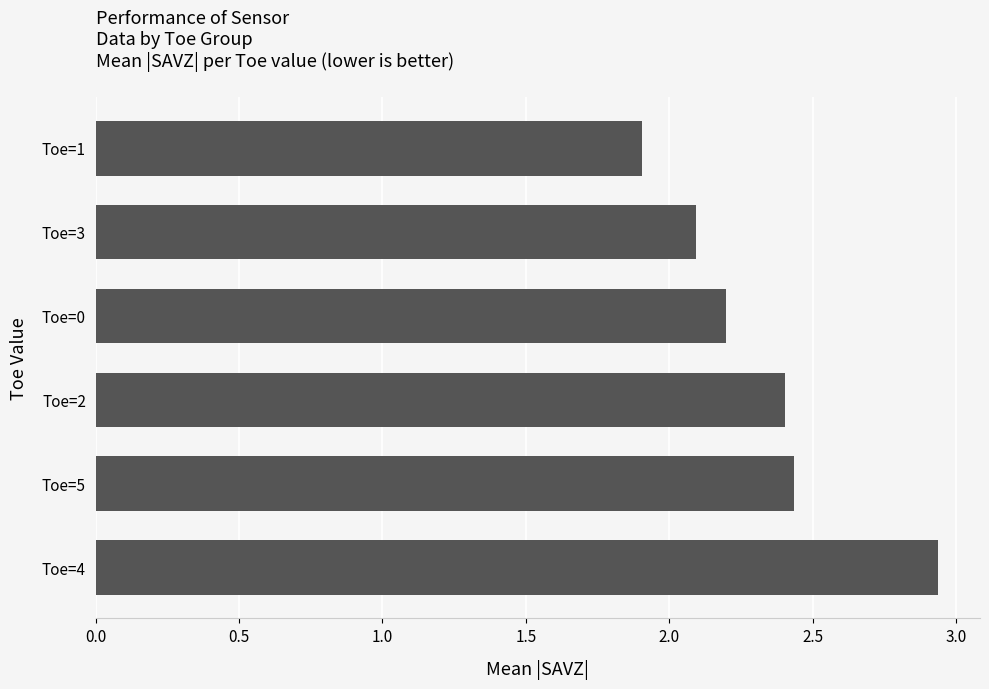

Count the number of values greater than 2.

5